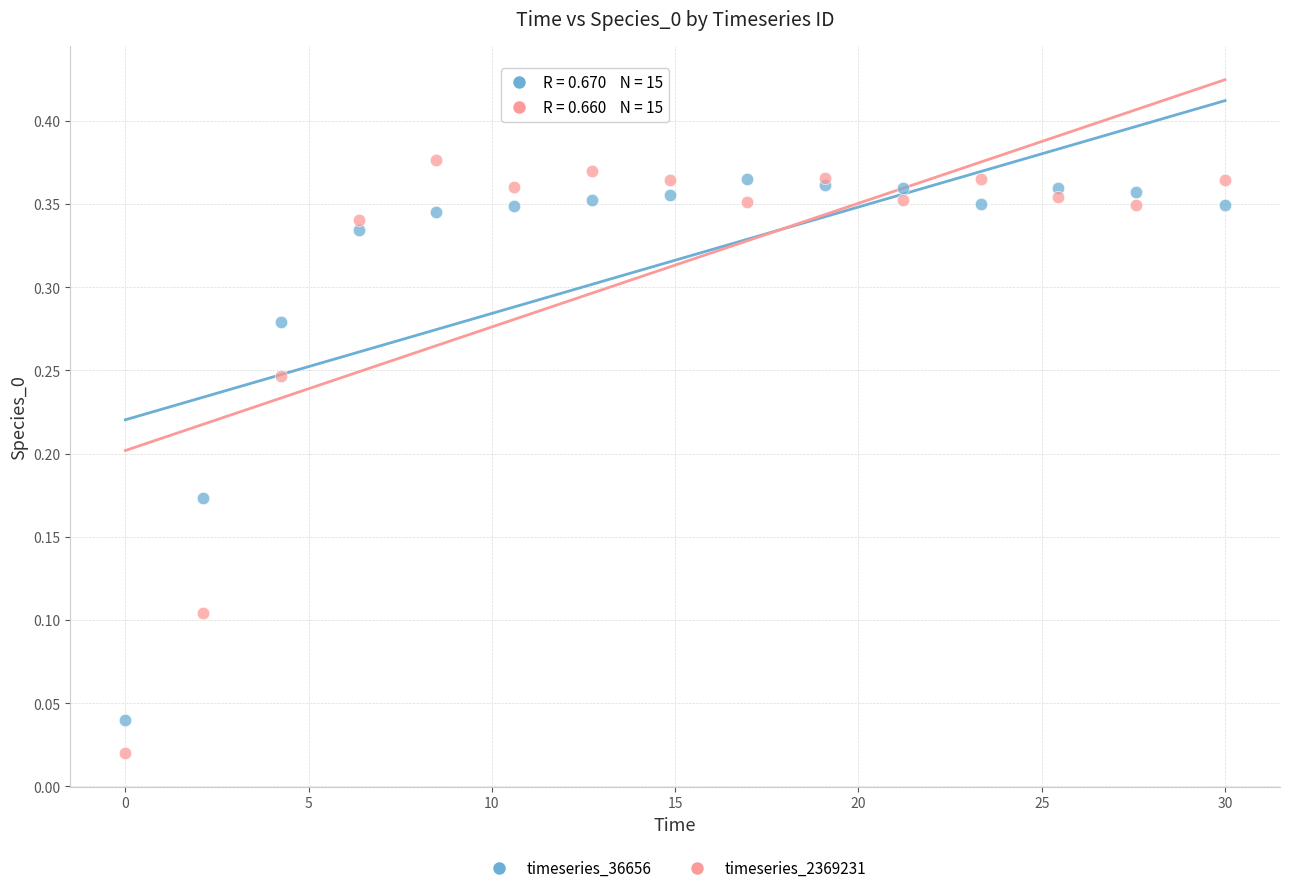

What are all the series names shown in the legend?

timeseries_36656, timeseries_2369231